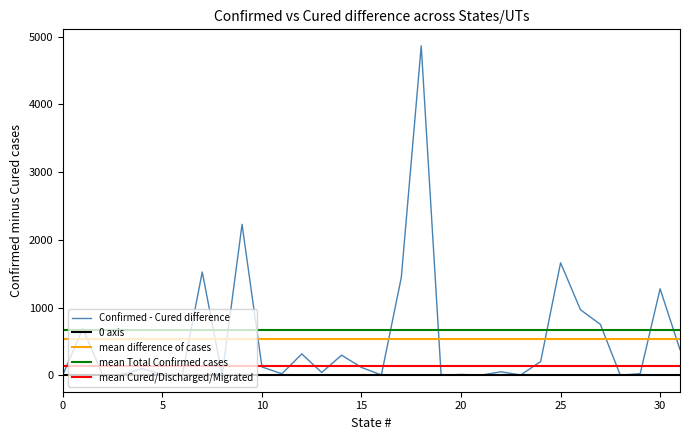

How many categories are shown in the chart?

32